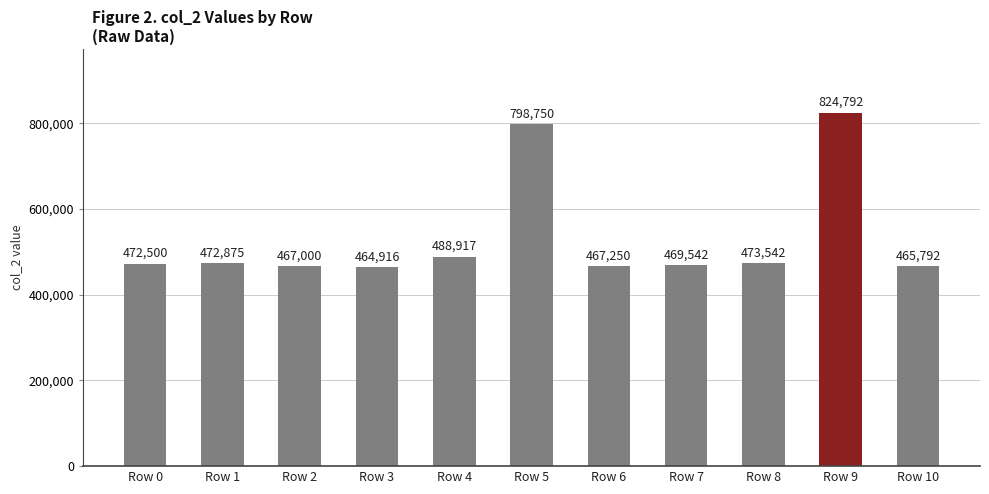

The chart shows a value of 824792 at Row 9. True or false?

True